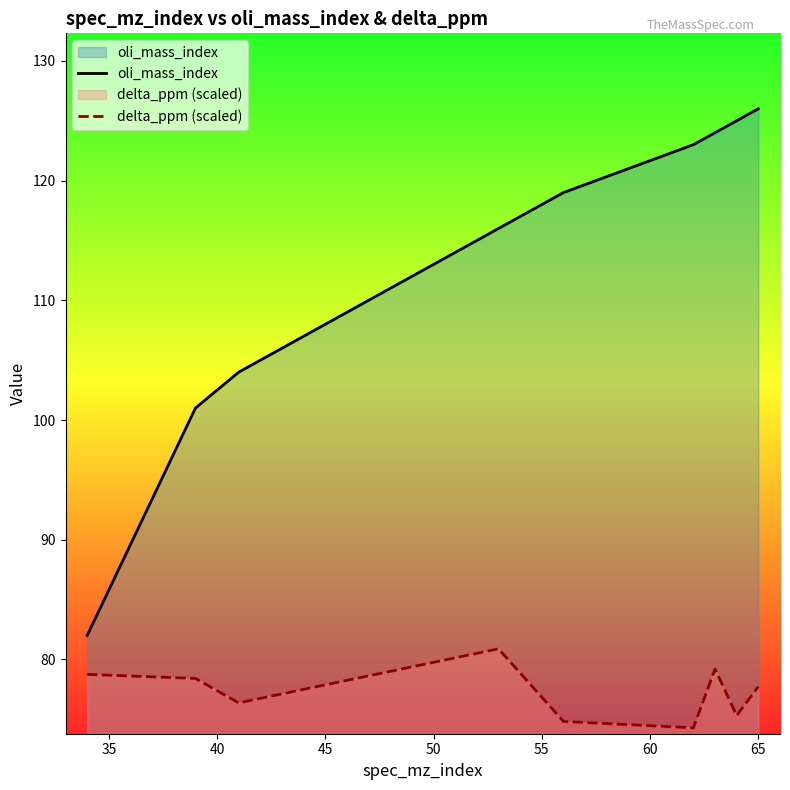

Which series has the largest range (max minus min)?

oli_mass_index